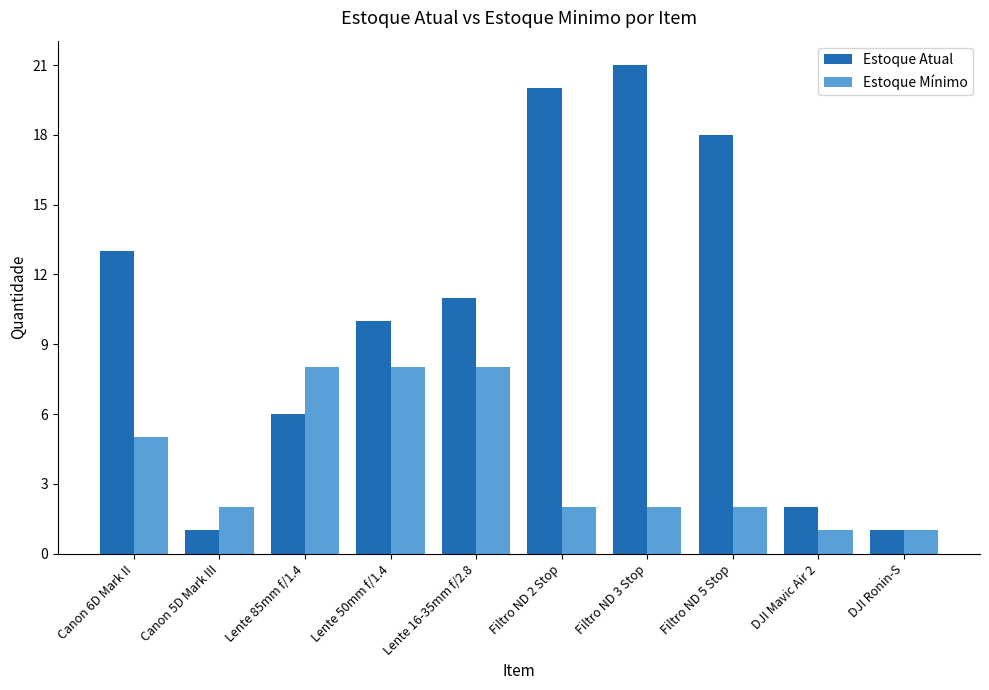

Count the number of data series in this chart.

2